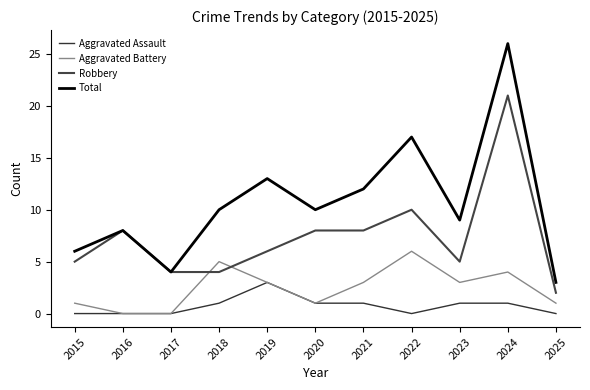

What is the sum of all Aggravated Battery values?

27